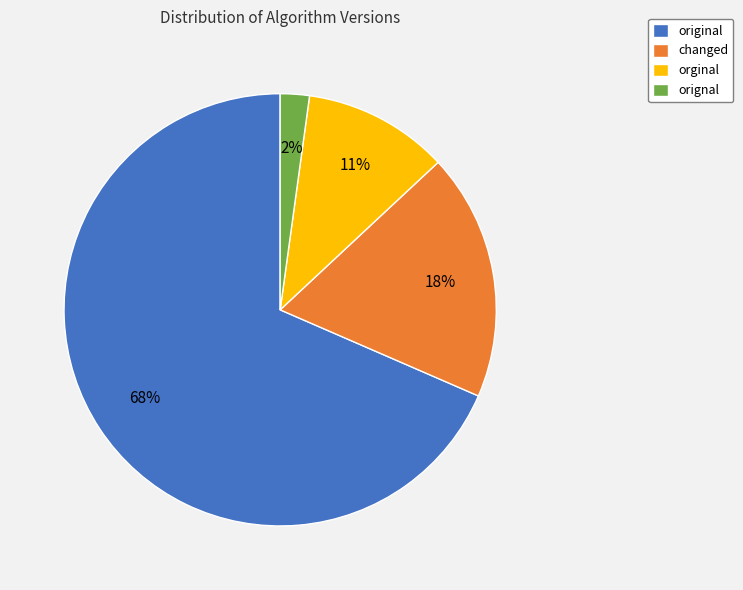

Combined, do changed and original account for over 50%?

Yes